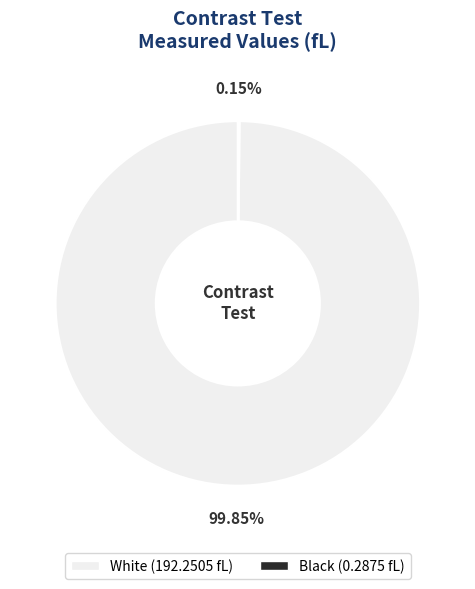

Is there any slice that represents more than half of the pie?

Yes